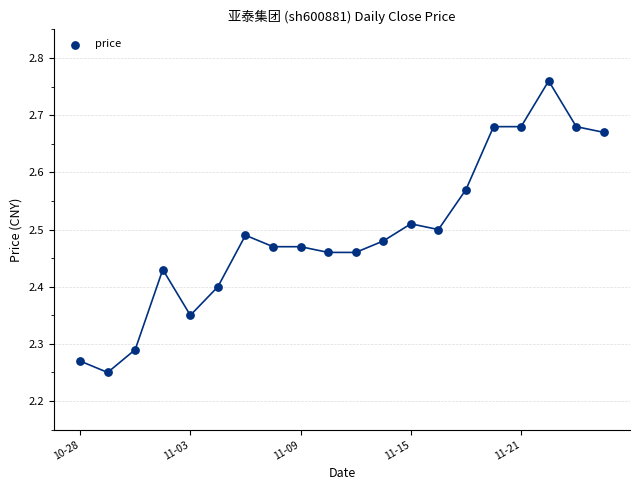

What is the range of Y values (max minus min)?

0.5